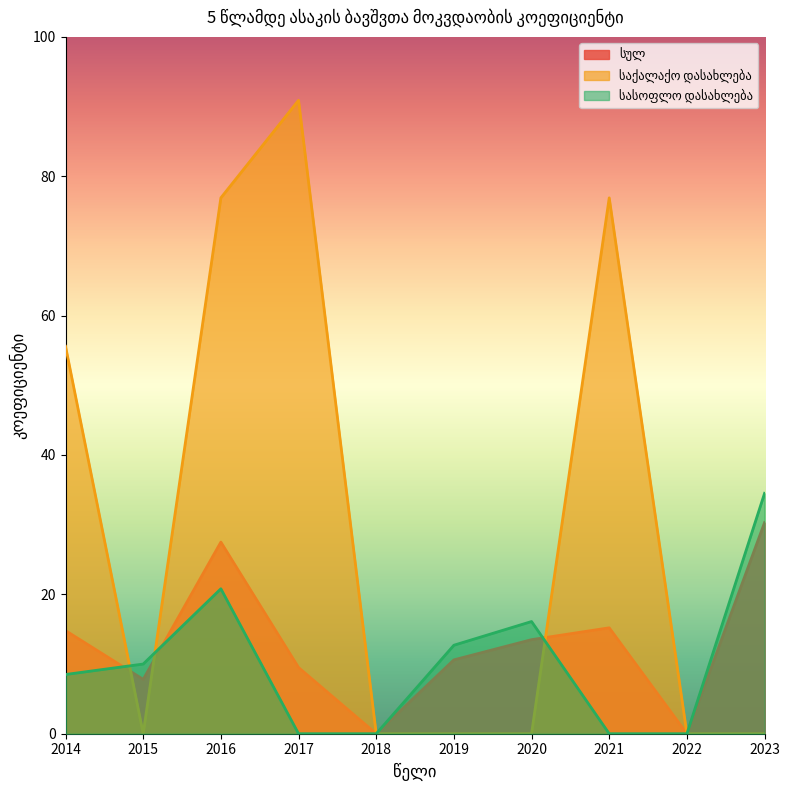

How many data points in სულ are less than 13?

5